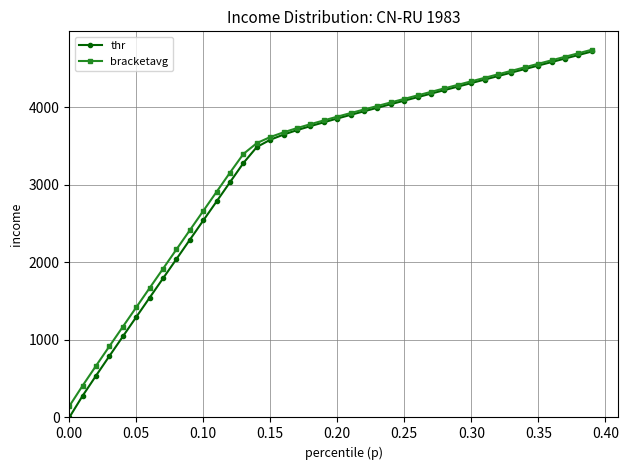

Reading left to right, what are all the values shown in this chart?

thr: 0.0	280.9	539.9	794.0	1045.4	1296.5	1546.3	1795.7	2044.2	2293.6	2541.6	2788.9	3037.0	3284.3	3490.3	3583.4	3650.6	3707.8	3759.3	3809.0	3857.4	3904.7	3950.8	3996.7	4042.4	4088.0	4133.3	4178.9	4224.1	4269.4	4314.6	4360.0	4405.1	4450.5	4495.7	4541.0	4586.3	4631.7	4676.9	4722.3
bracketavg: 144.8	411.4	667.3	919.9	1171.1	1421.4	1670.9	1920.1	2168.9	2417.0	2665.2	2913.0	3160.7	3401.2	3540.6	3618.3	3679.7	3733.9	3784.4	3833.3	3881.3	3927.7	3973.8	4019.5	4065.2	4110.7	4156.1	4201.4	4246.7	4292.0	4337.3	4382.5	4427.8	4473.0	4518.3	4563.7	4608.9	4654.3	4699.7	4745.1